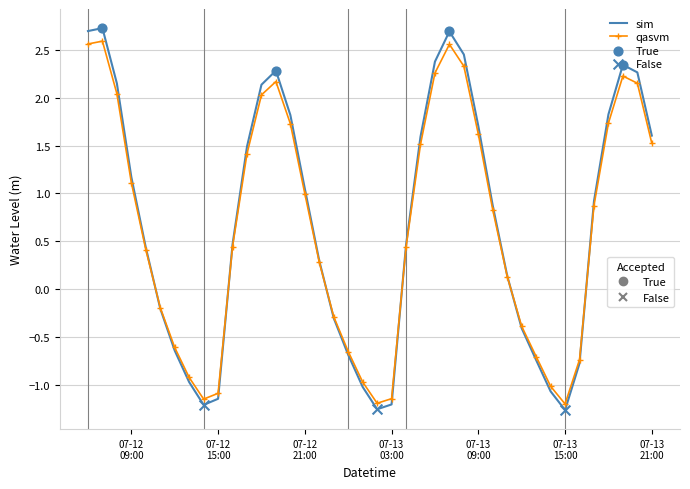

What is the greatest value displayed?

2.7